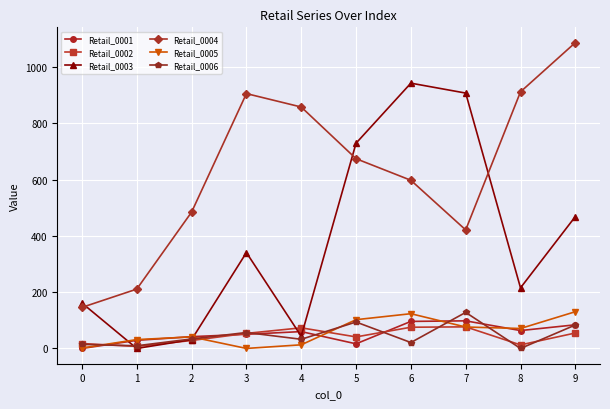

After their last crossing, which series has the higher values: Retail_0001 or Retail_0002?

Retail_0001